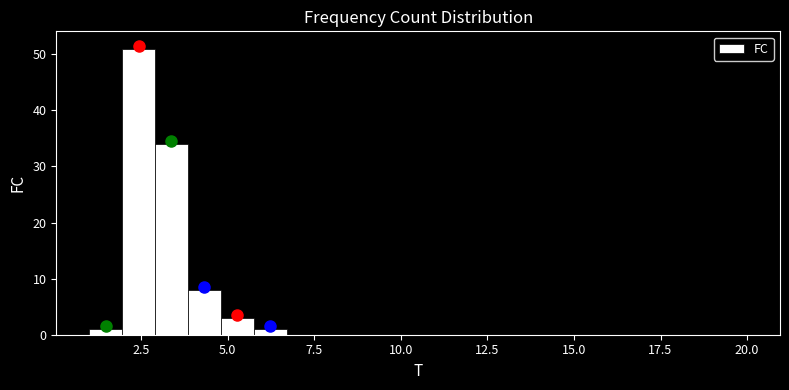

Read against the x-axis, roughly where is the centre of the tallest bar?

2.5